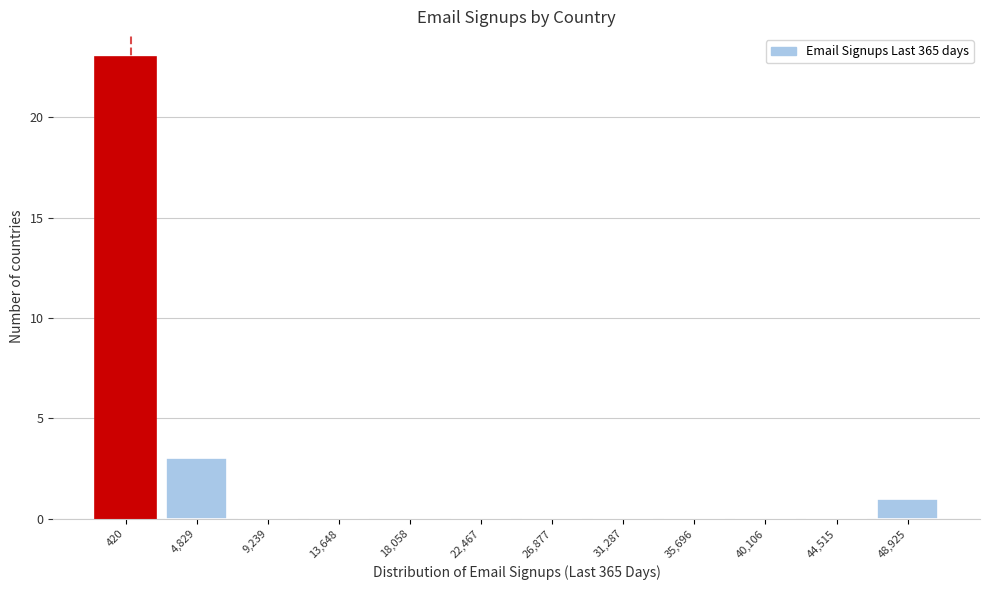

Reading right to left, transcribe all the data shown in this chart.

48,925=1	44,515=0	40,106=0	35,696=0	31,287=0	26,877=0	22,467=0	18,058=0	13,648=0	9,239=0	4,829=3	420=23